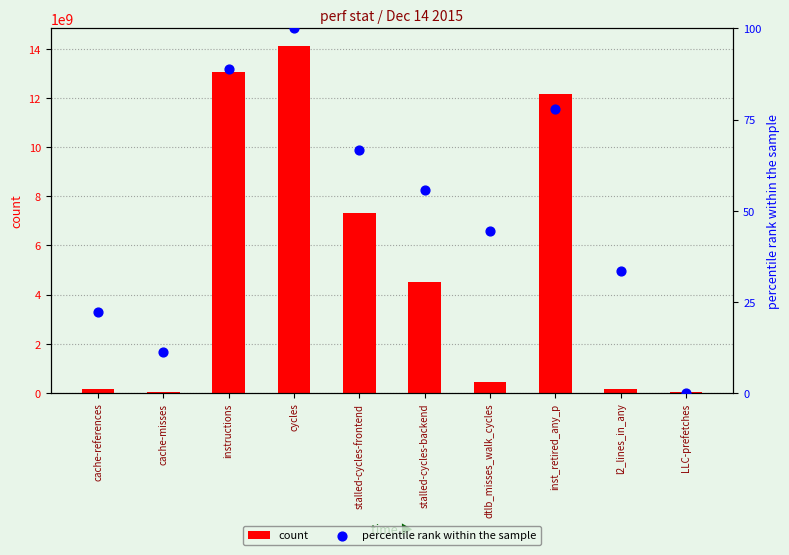

What is the total value across all series at cache-references?

145307990.2